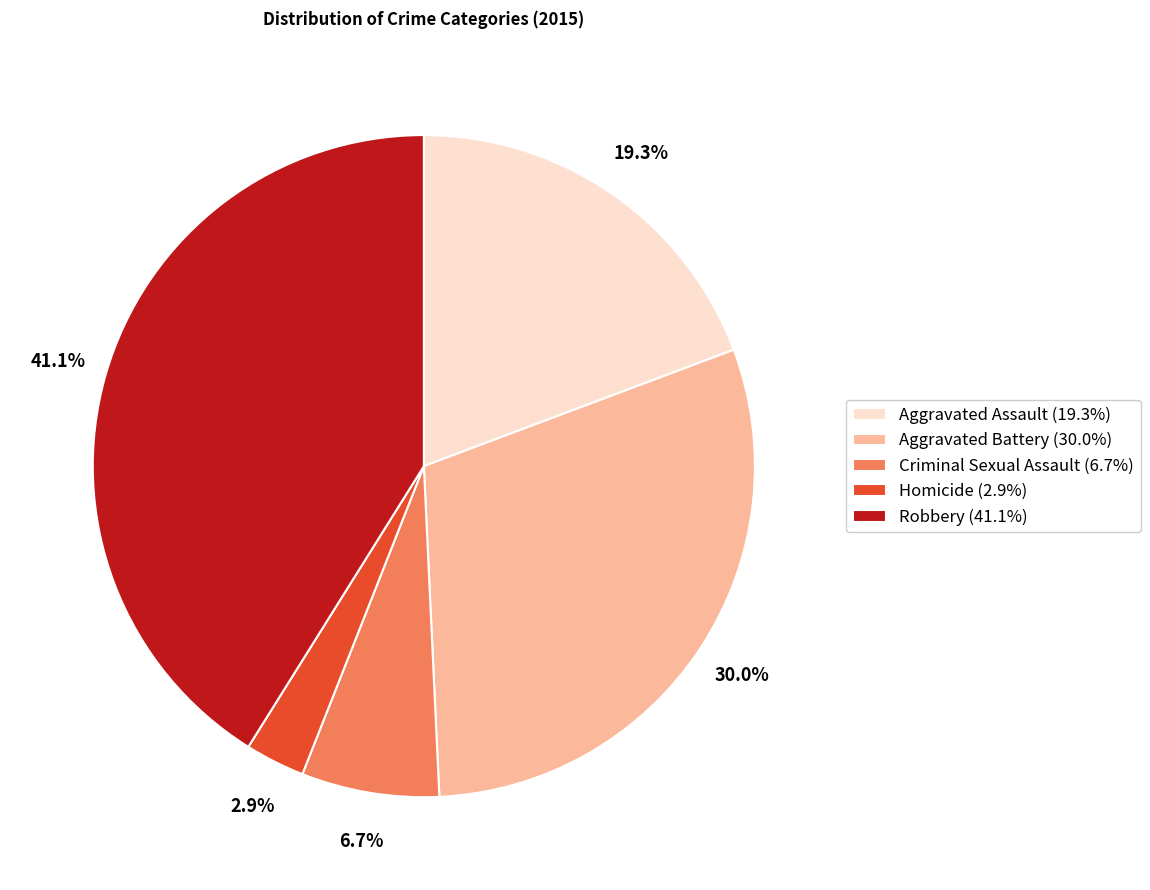

Which category has the smallest portion of the pie?

Homicide